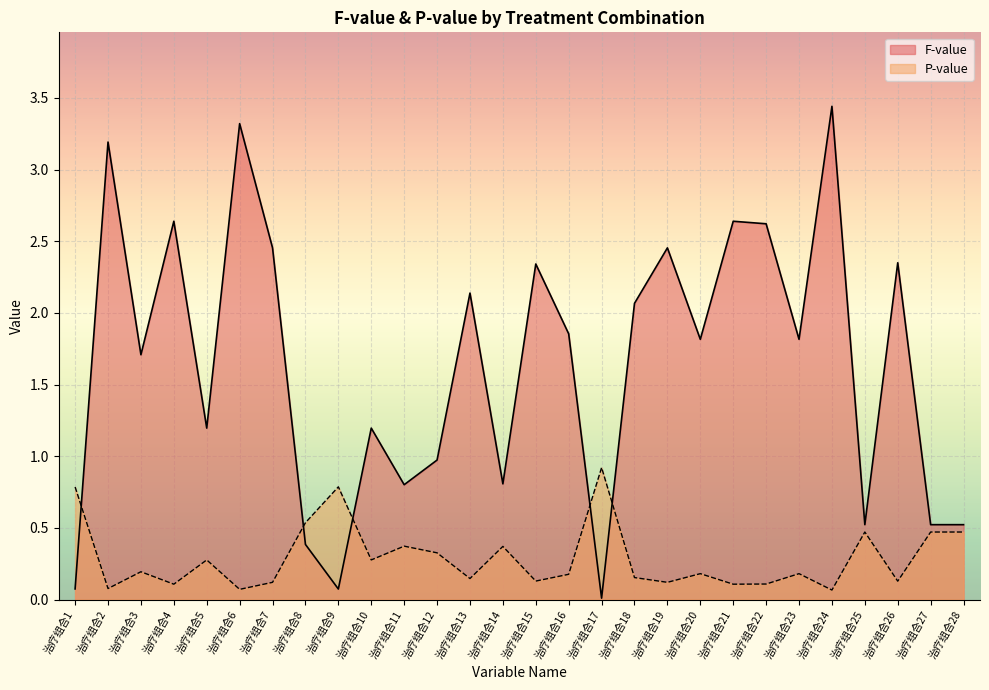

What is the total value across all series at 治疗组合15?

2.5